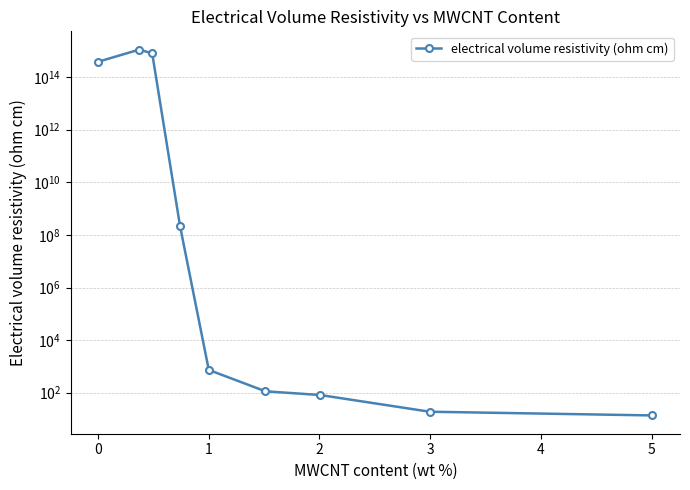

How many lines are shown in the chart?

1